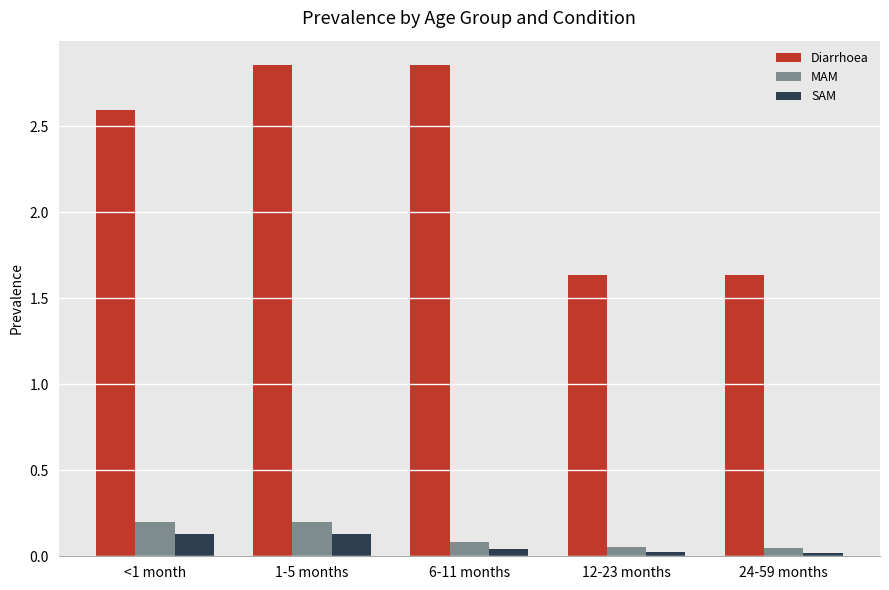

Which series has the largest range (max minus min)?

Diarrhoea